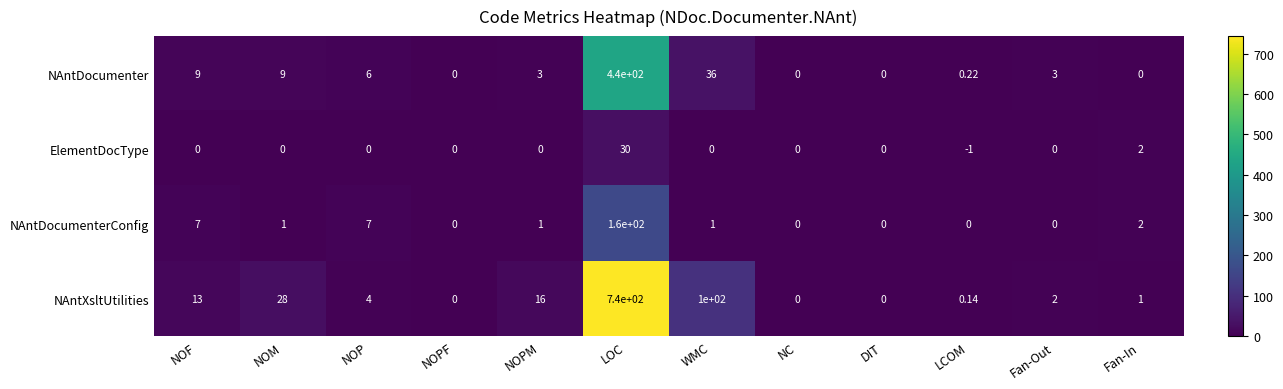

At NOP, list the series in order from smallest to largest.

ElementDocType, NAntXsltUtilities, NAntDocumenter, NAntDocumenterConfig